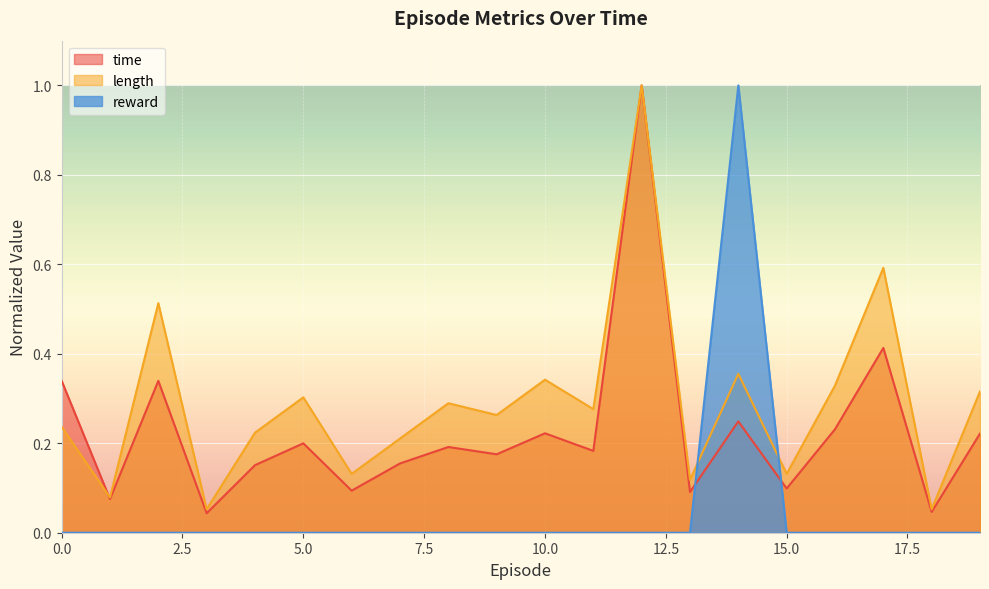

How many values in the reward series exceed 0?

1